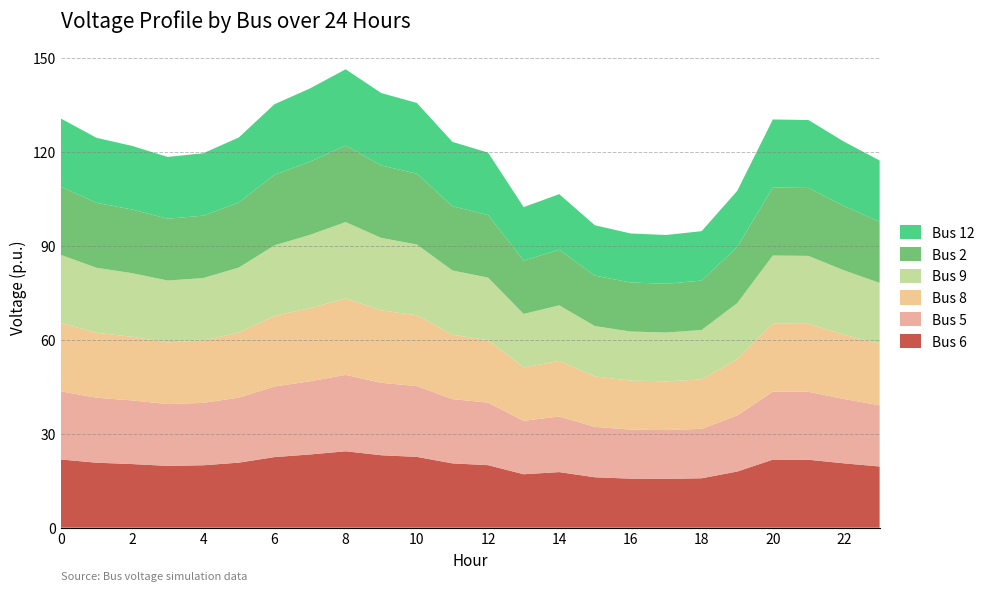

Reading left to right, transcribe all the data shown in this chart.

Bus 6: 0=21.8	1=20.8	2=20.3	3=19.7	4=19.9	5=20.8	6=22.5	7=23.4	8=24.4	9=23.1	10=22.6	11=20.5	12=20.0	13=17.1	14=17.8	15=16.1	16=15.7	17=15.6	18=15.8	19=17.9	20=21.7	21=21.7	22=20.5	23=19.5
Bus 5: 0=21.8	1=20.8	2=20.3	3=19.7	4=19.9	5=20.8	6=22.5	7=23.4	8=24.4	9=23.1	10=22.6	11=20.5	12=20.0	13=17.1	14=17.8	15=16.1	16=15.7	17=15.6	18=15.8	19=17.9	20=21.7	21=21.7	22=20.5	23=19.5
Bus 8: 0=21.8	1=20.8	2=20.3	3=19.7	4=19.9	5=20.8	6=22.5	7=23.4	8=24.4	9=23.1	10=22.6	11=20.5	12=20.0	13=17.1	14=17.8	15=16.1	16=15.7	17=15.6	18=15.8	19=17.9	20=21.7	21=21.7	22=20.5	23=19.5
Bus 9: 0=21.8	1=20.8	2=20.3	3=19.7	4=19.9	5=20.8	6=22.5	7=23.4	8=24.4	9=23.1	10=22.6	11=20.5	12=20.0	13=17.1	14=17.8	15=16.1	16=15.7	17=15.6	18=15.8	19=17.9	20=21.7	21=21.7	22=20.5	23=19.5
Bus 2: 0=21.8	1=20.8	2=20.3	3=19.7	4=19.9	5=20.8	6=22.5	7=23.4	8=24.4	9=23.1	10=22.6	11=20.5	12=20.0	13=17.1	14=17.8	15=16.1	16=15.7	17=15.6	18=15.8	19=17.9	20=21.7	21=21.7	22=20.5	23=19.5
Bus 12: 0=21.8	1=20.8	2=20.3	3=19.7	4=19.9	5=20.8	6=22.5	7=23.4	8=24.4	9=23.1	10=22.6	11=20.5	12=20.0	13=17.1	14=17.8	15=16.1	16=15.7	17=15.6	18=15.8	19=17.9	20=21.7	21=21.7	22=20.5	23=19.5